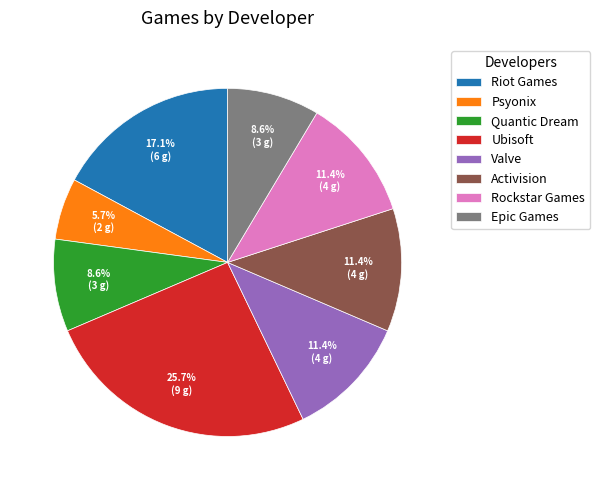

To the nearest percent, what is the difference between the largest and smallest slice percentages?

20%